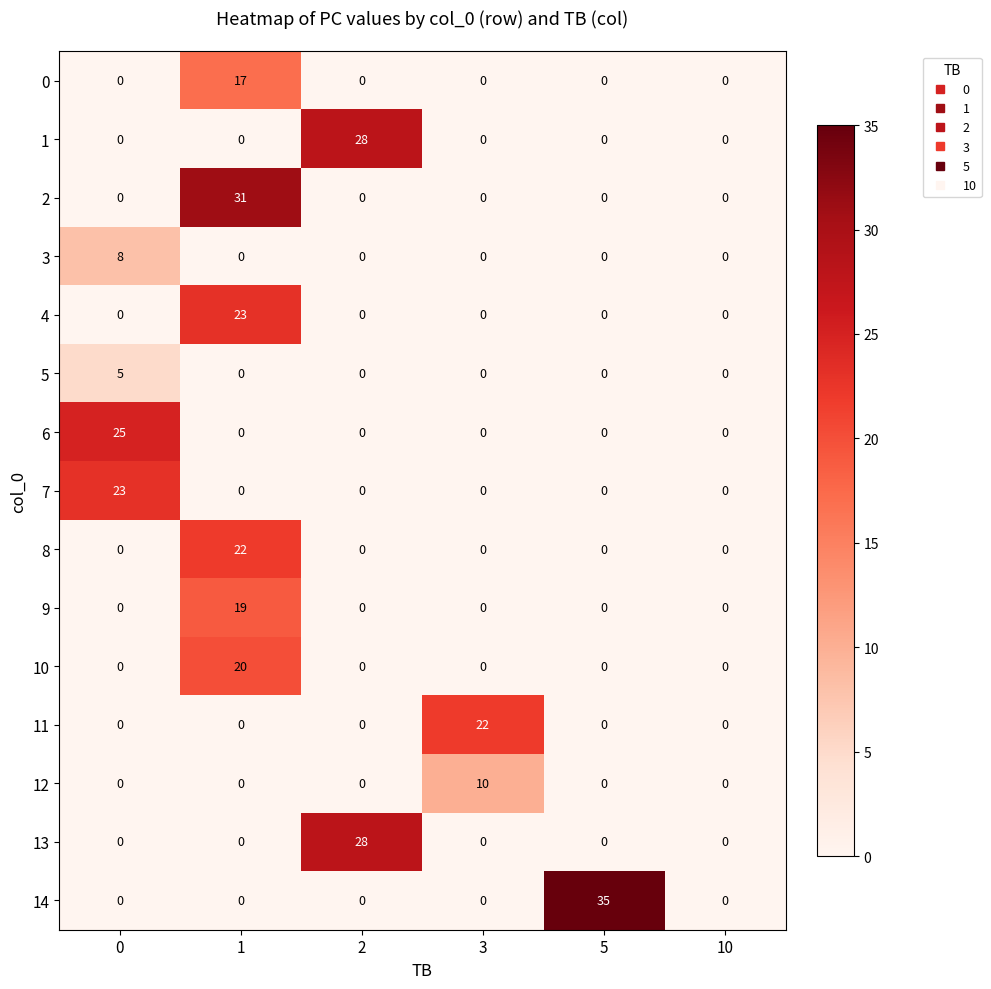

The 9 series shows 5 at 1. True or false?

False